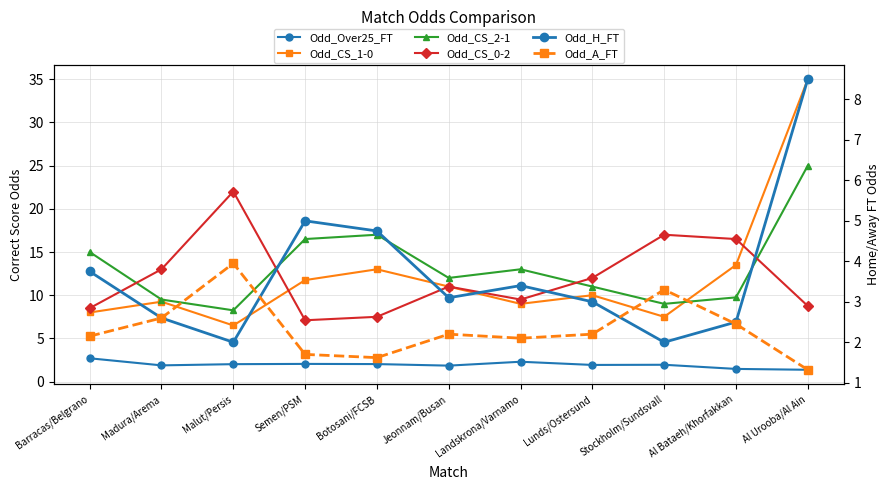

How many values in the Odd_H_FT series exceed 3?

6